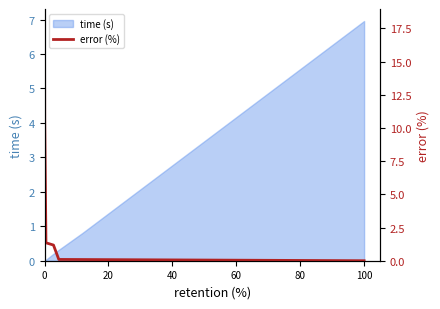

How many lines are shown in the chart?

1